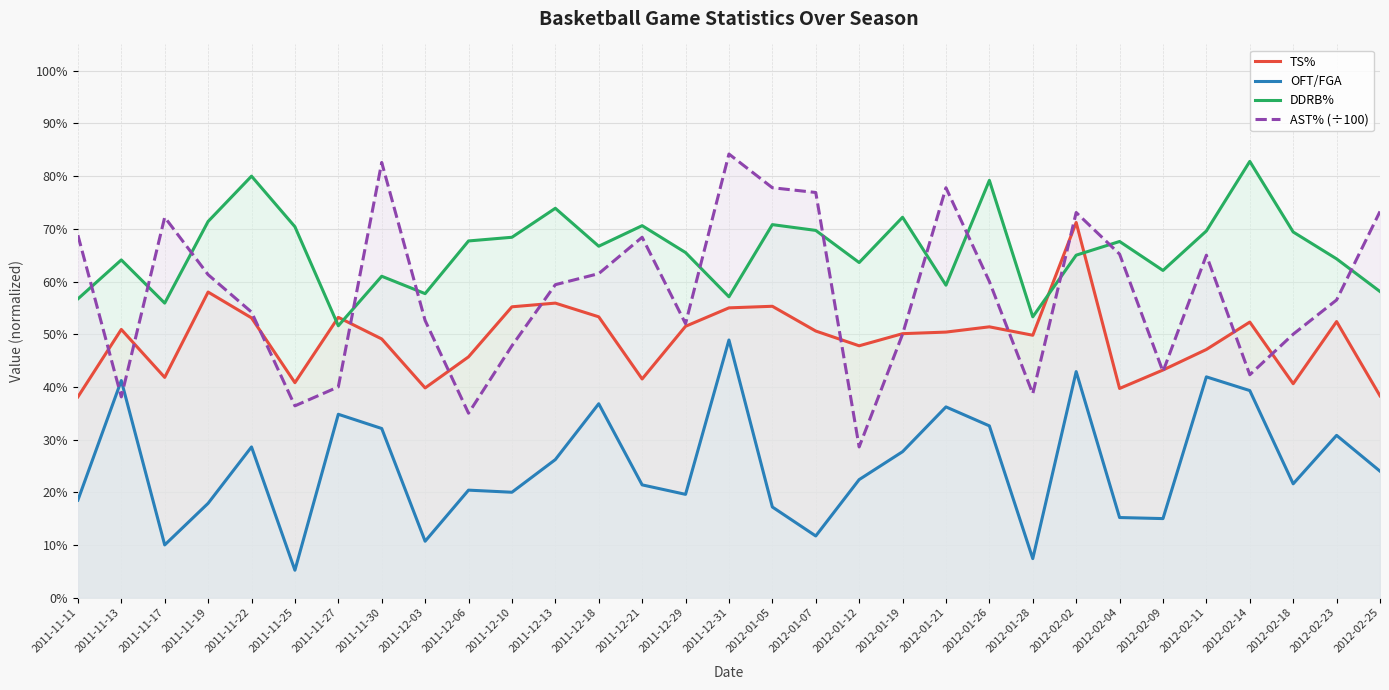

Which series has the largest range (max minus min)?

AST% (÷100)